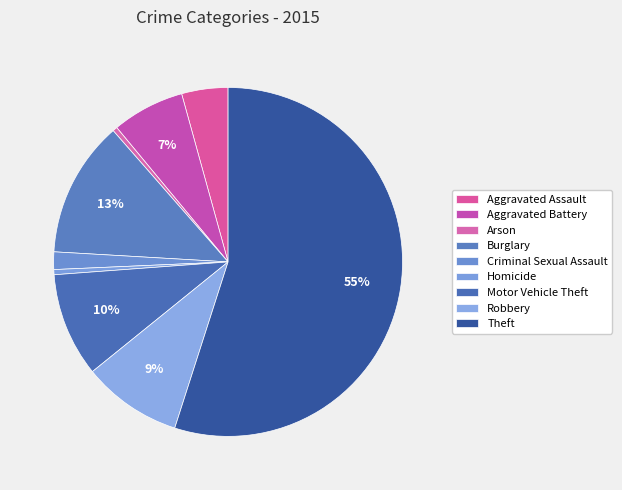

True or false: Homicide accounts for 15% of the total.

False